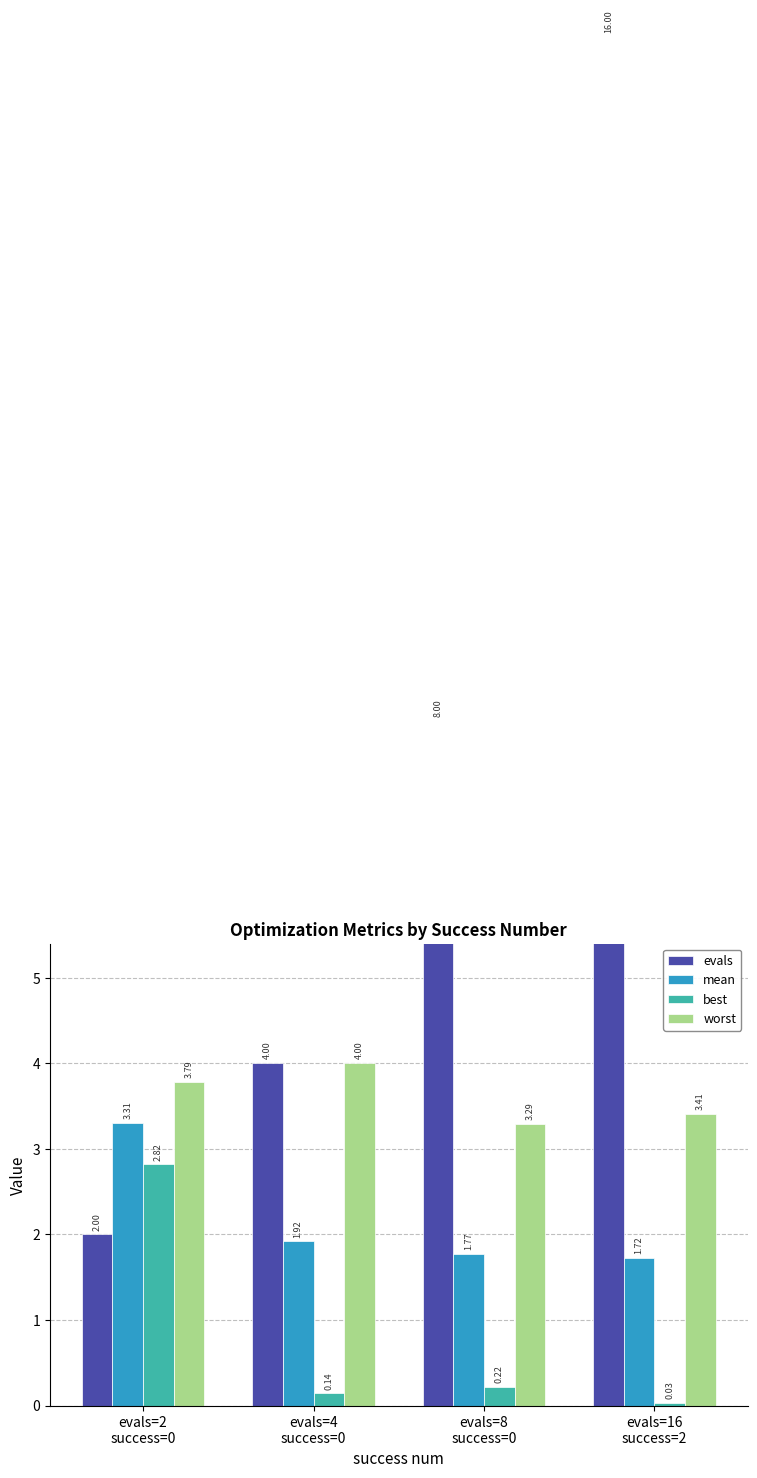

At evals=2
success=0, list the series in order from smallest to largest.

evals, best, mean, worst